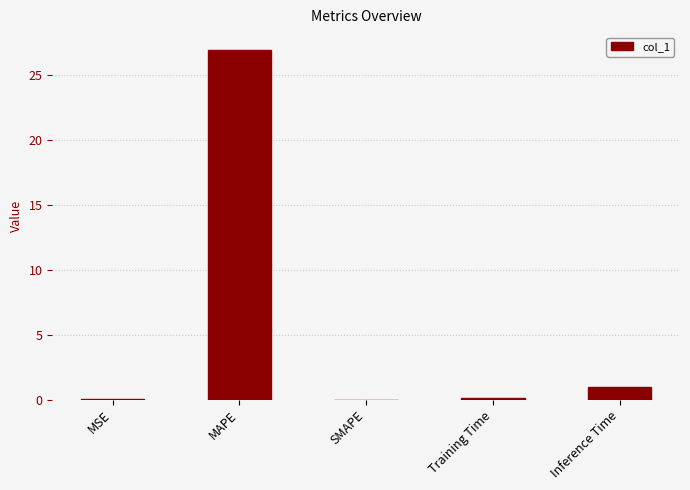

Are the bars horizontal?

No